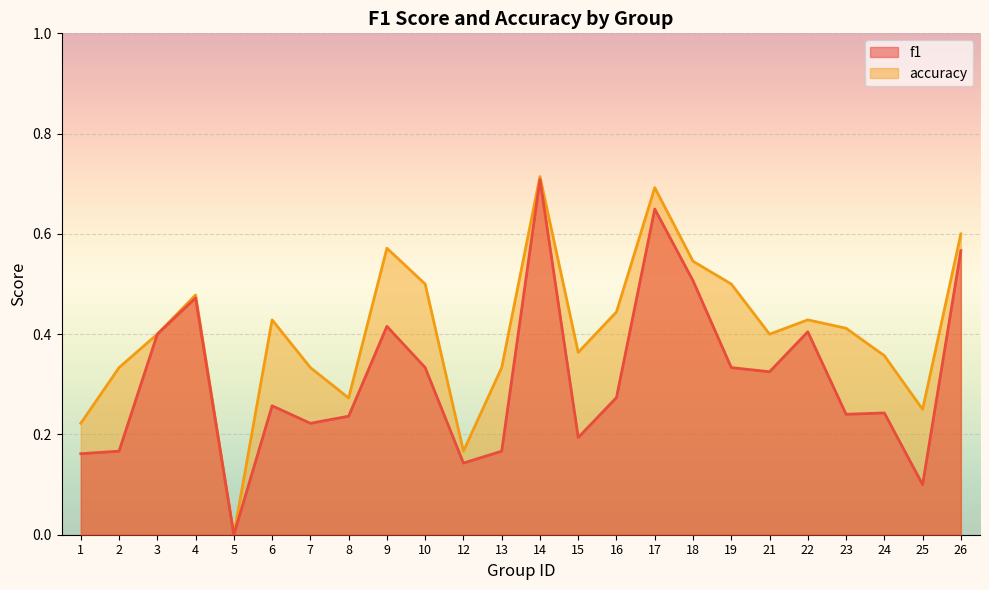

Reading left to right, list all the values displayed in this chart.

f1: 0.2	0.2	0.4	0.5	0.0	0.3	0.2	0.2	0.4	0.3	0.1	0.2	0.7	0.2	0.3	0.6	0.5	0.3	0.3	0.4	0.2	0.2	0.1	0.6
accuracy: 0.2	0.3	0.4	0.5	0.0	0.4	0.3	0.3	0.6	0.5	0.2	0.3	0.7	0.4	0.4	0.7	0.5	0.5	0.4	0.4	0.4	0.4	0.2	0.6